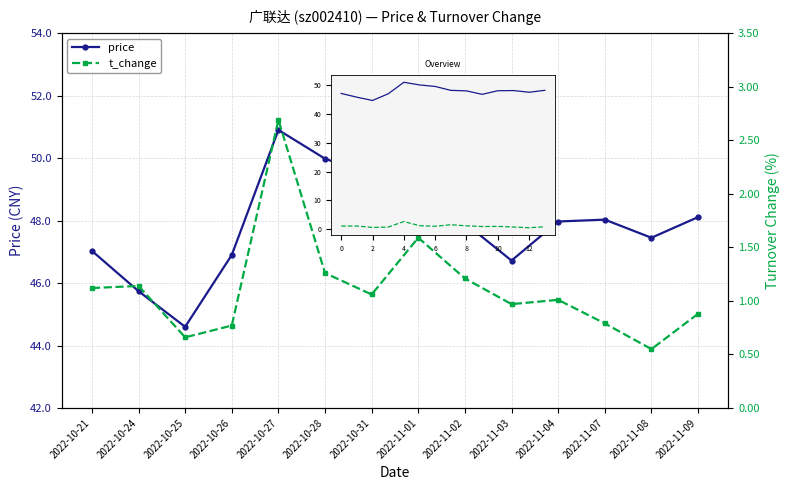

What position from the right is 12?

2